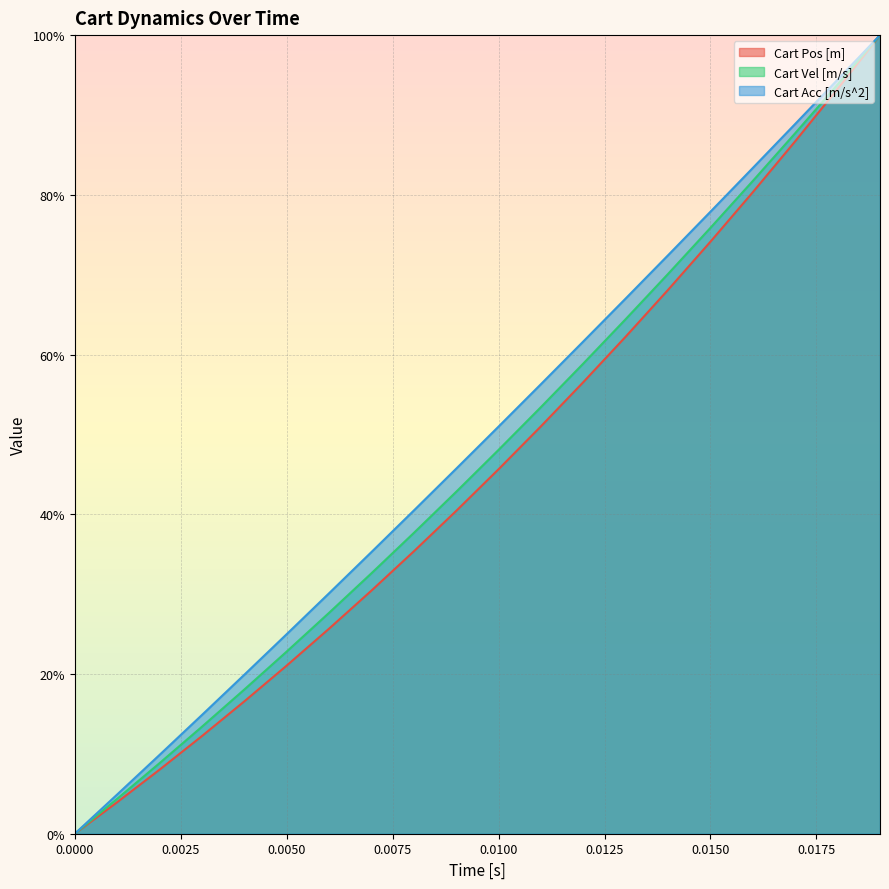

What is the difference between the second highest and minimum values in the Cart Pos [m] line series?

93.3